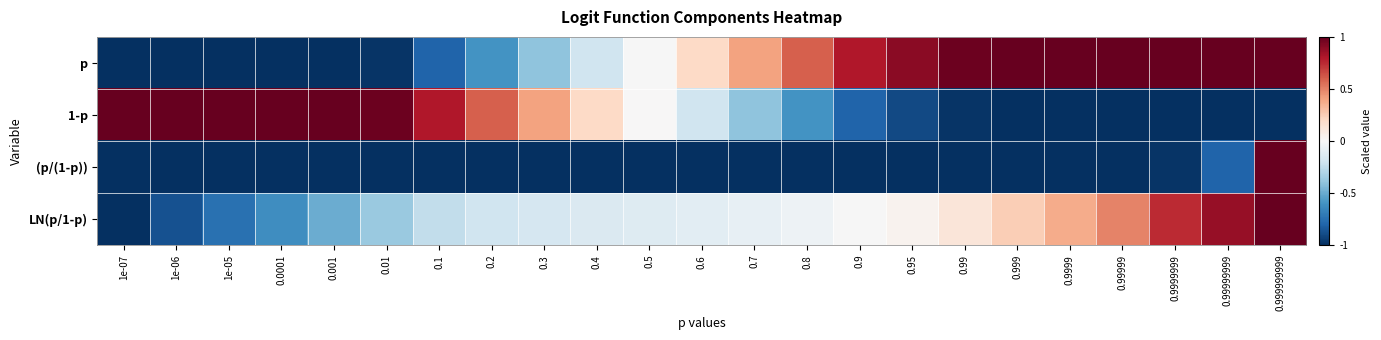

What is the difference between the highest and lowest values at 0.99999999?

2.0